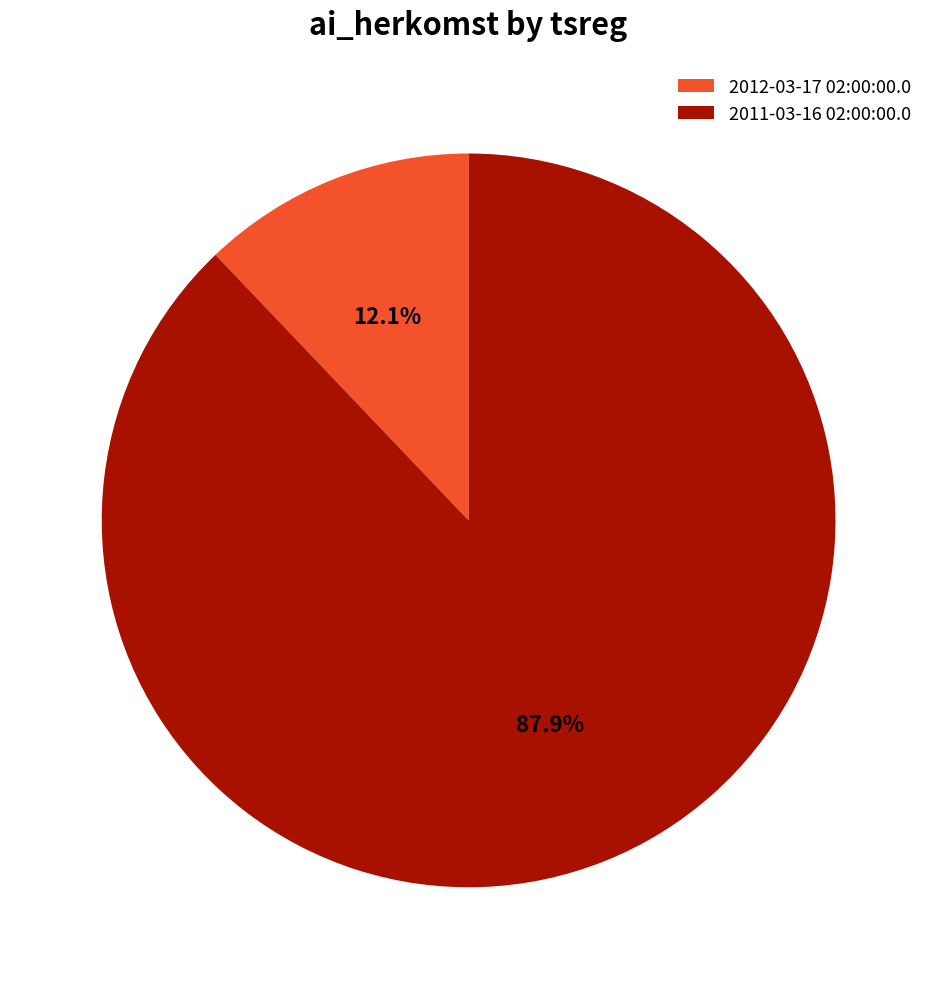

How many segments does this pie chart have?

2